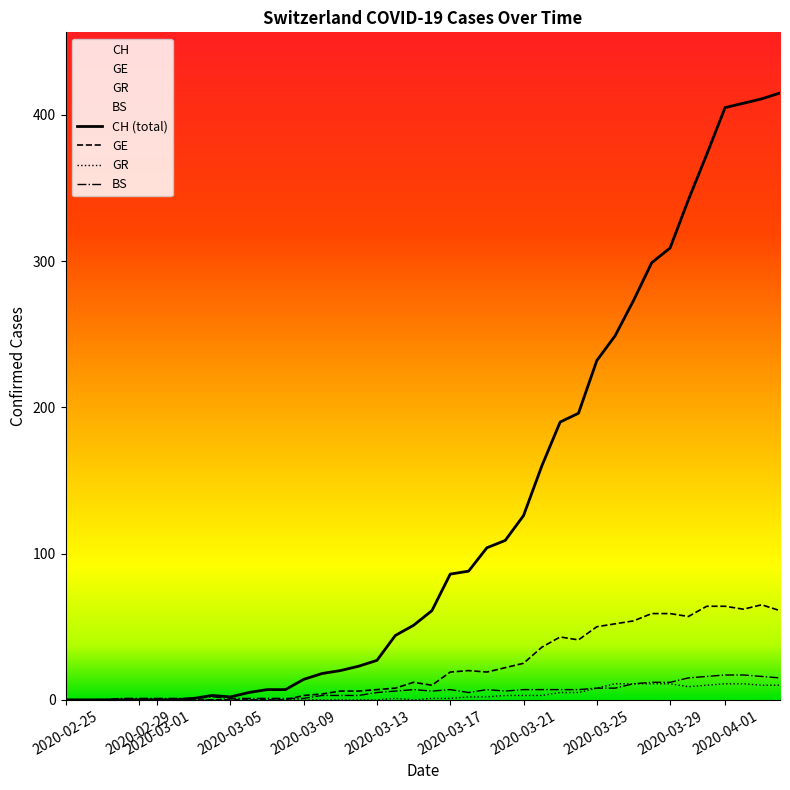

What is the maximum value shown in the chart?

415